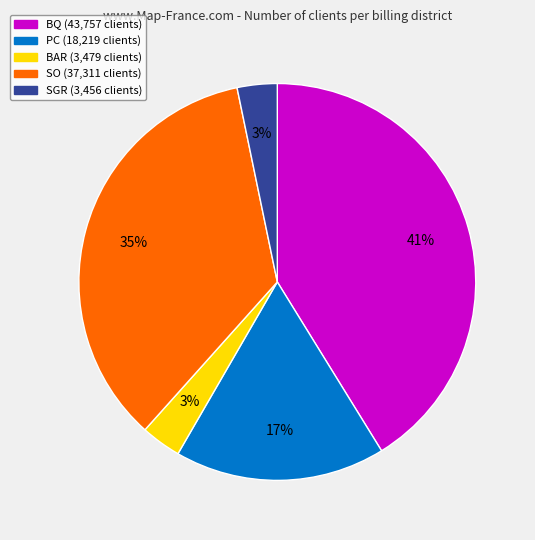

To the nearest percent, what is the difference between the largest and smallest slice percentages?

38%